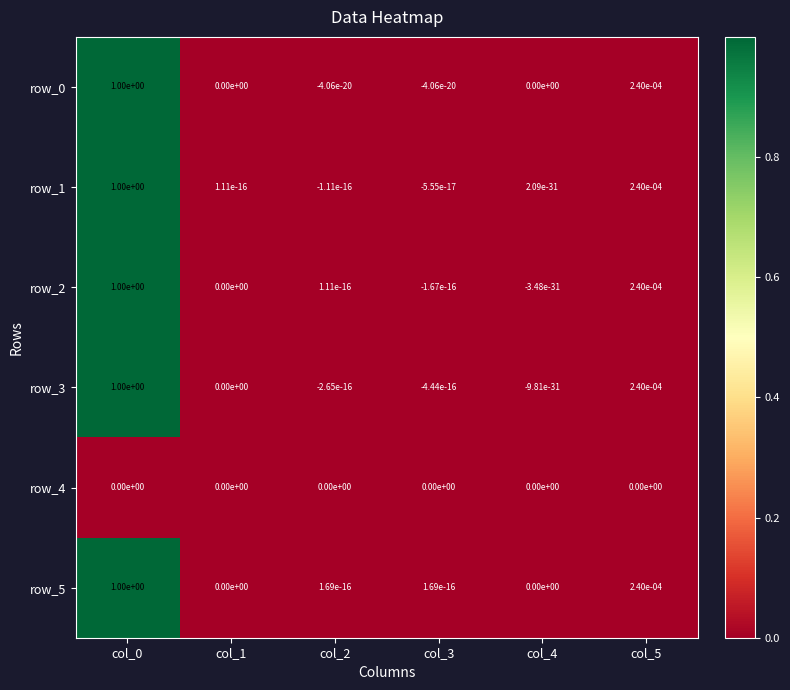

The value of row_0 at col_4 is 0.0. True or false?

True